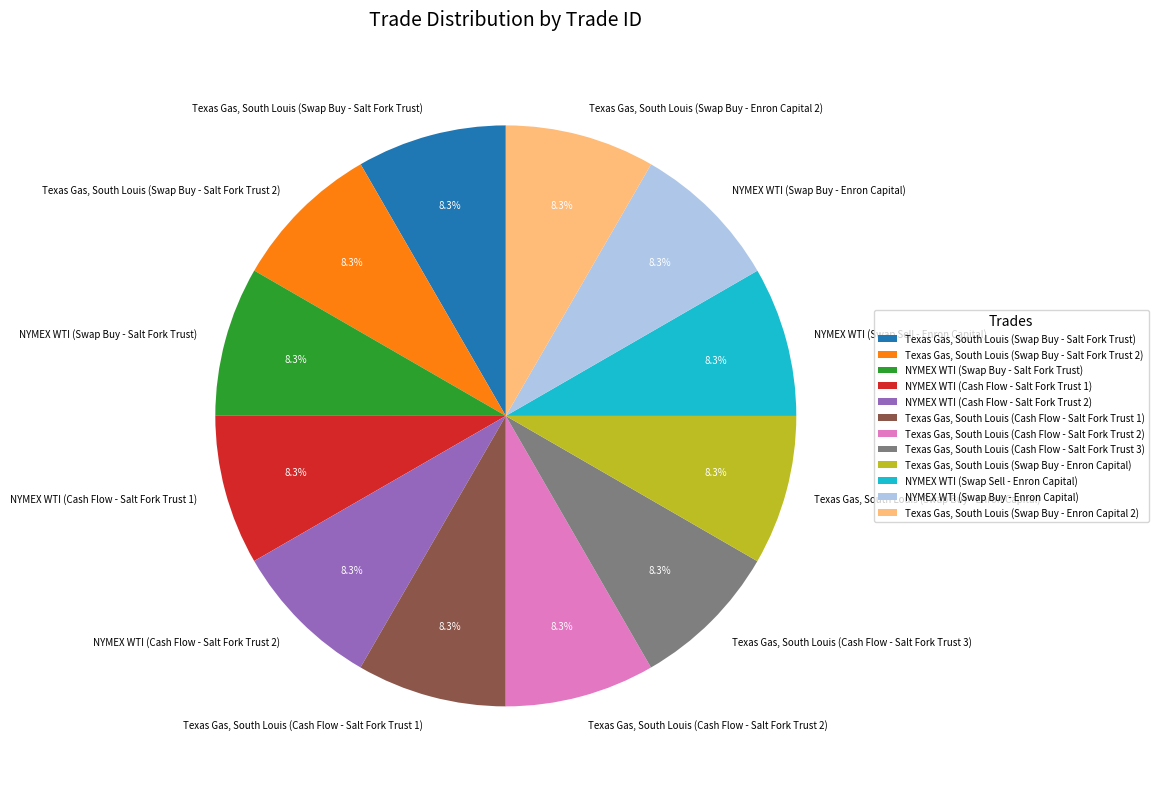

How many segments does this pie chart have?

12